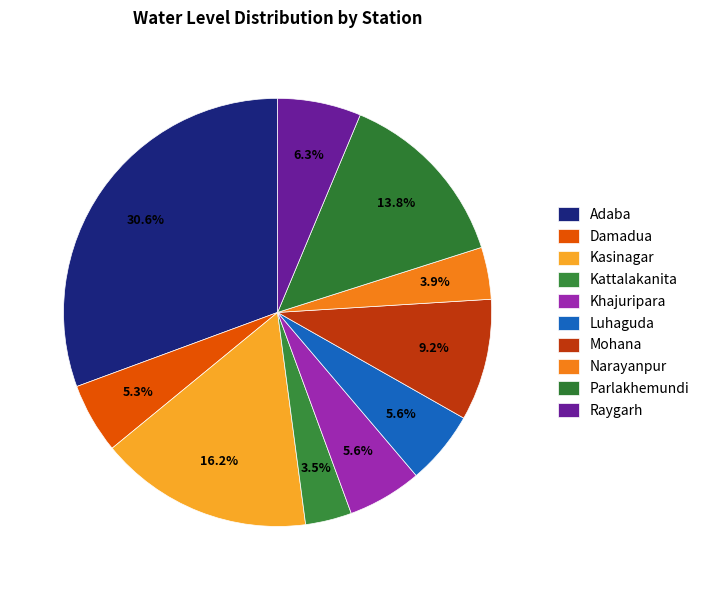

How many segments does this pie chart have?

10